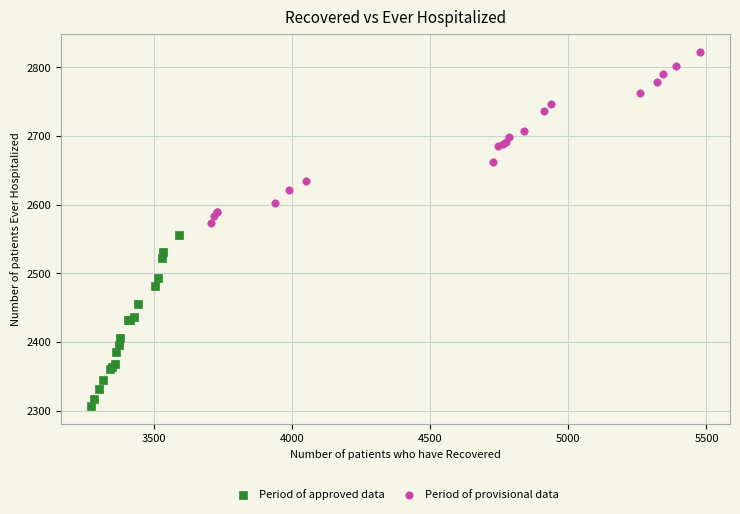

Which series contains the highest Y value?

Period of provisional data